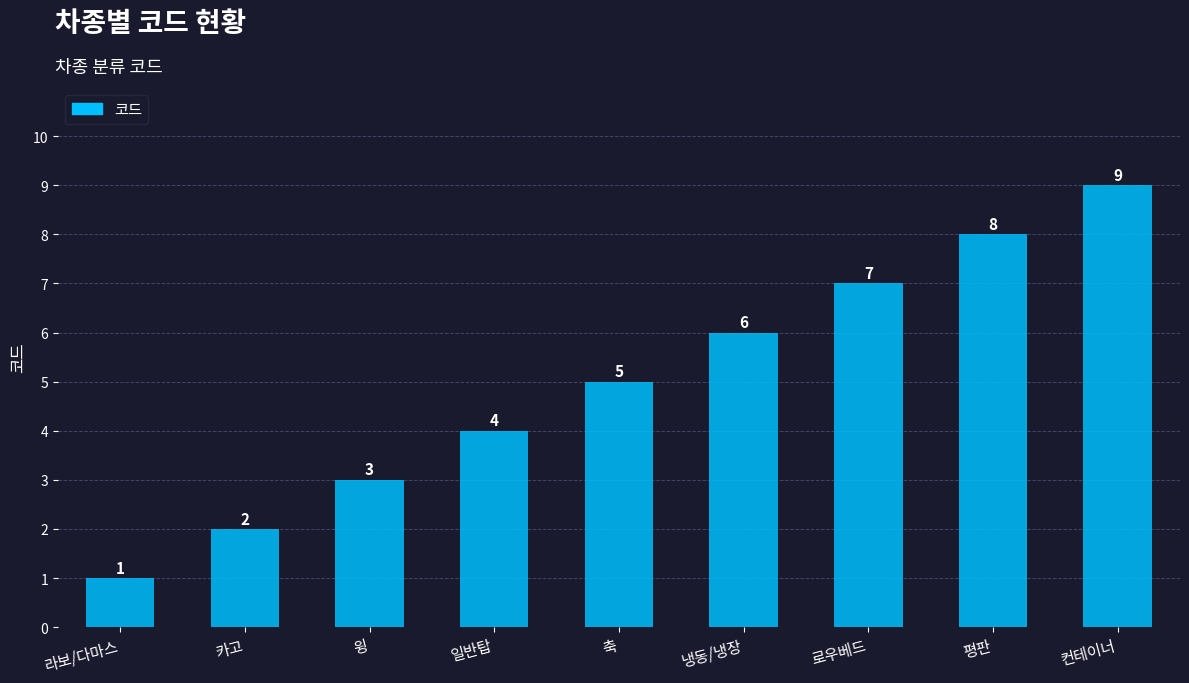

Approximately how many times larger is the value at 냉동/냉장 compared to 일반탑?

1.5